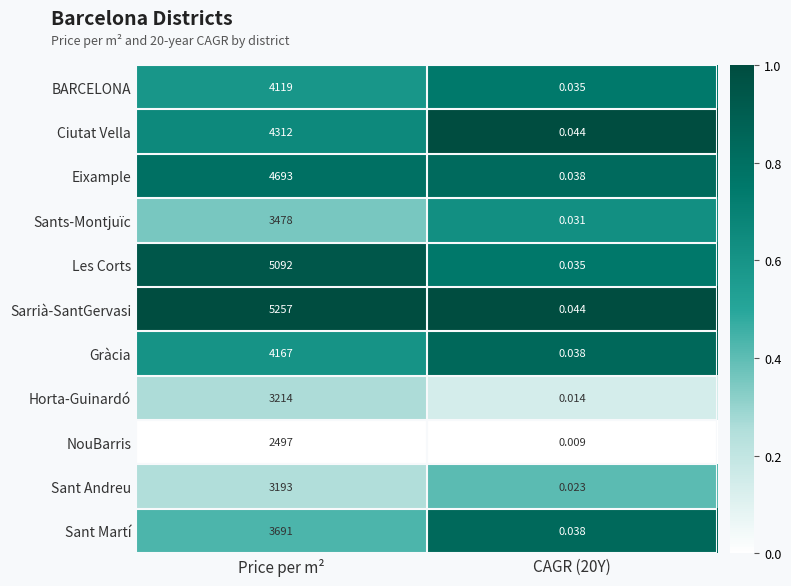

Which series has the largest total across all categories?

Sarrià-SantGervasi